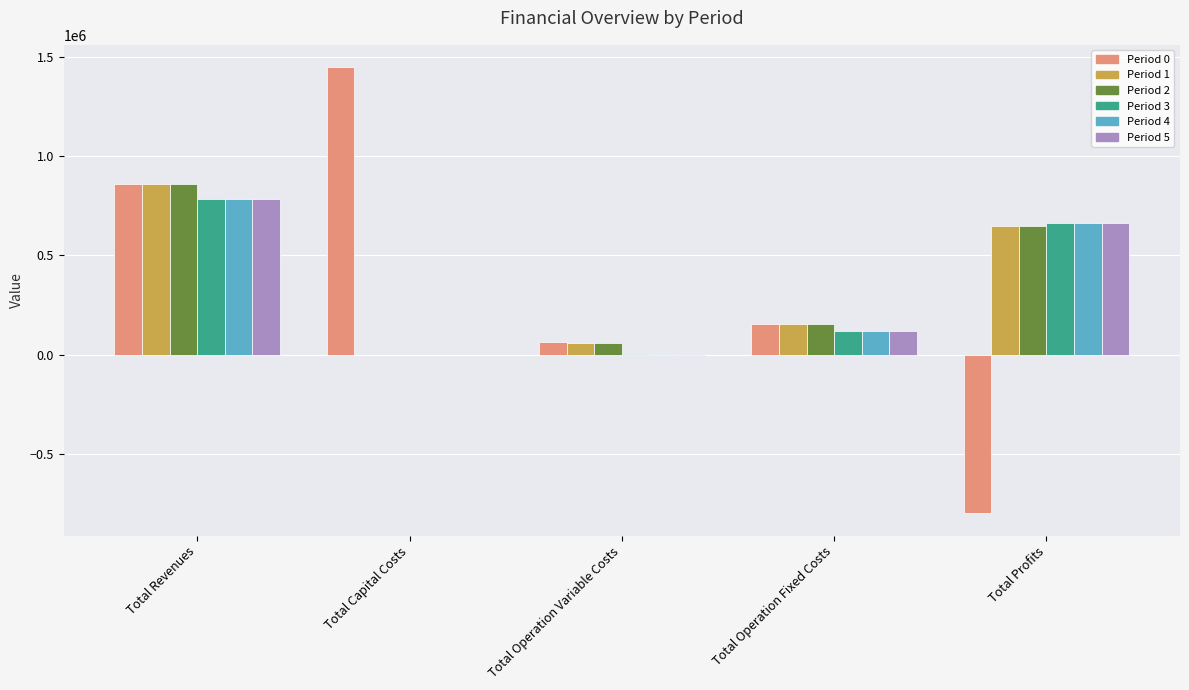

True or false: Period 3 has a value of 118597.8 at Total Operation Fixed Costs.

True